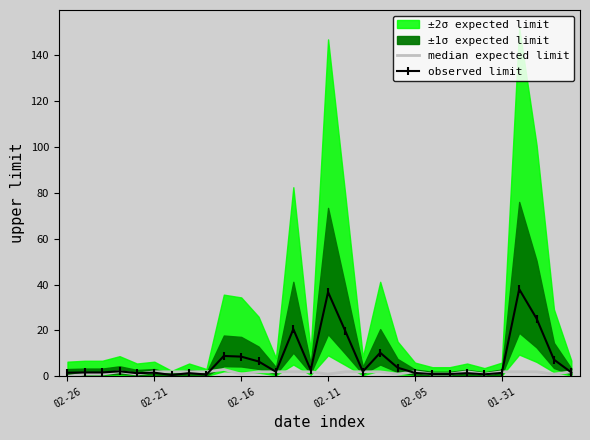

What is the value of the median expected limit point at the 9th from the left?

2.0